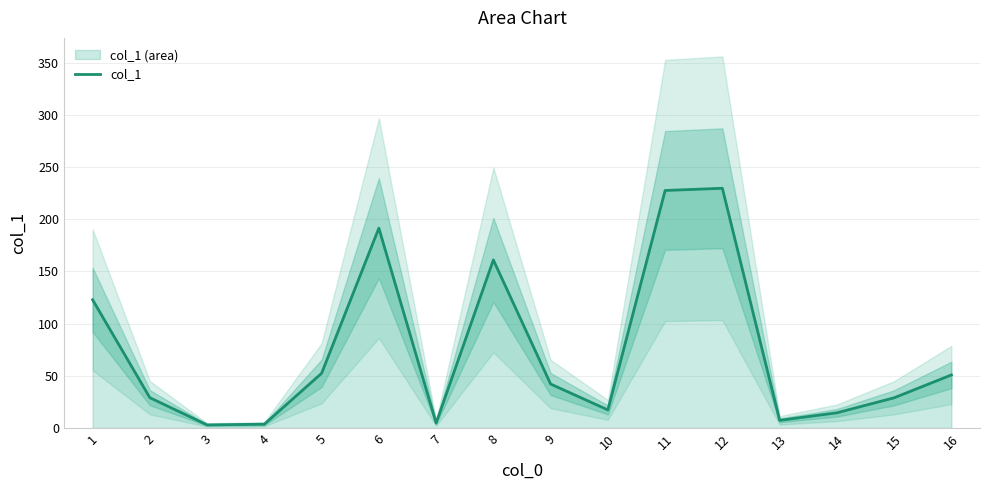

Is it true that col_1 equals 42.1 at 9?

True